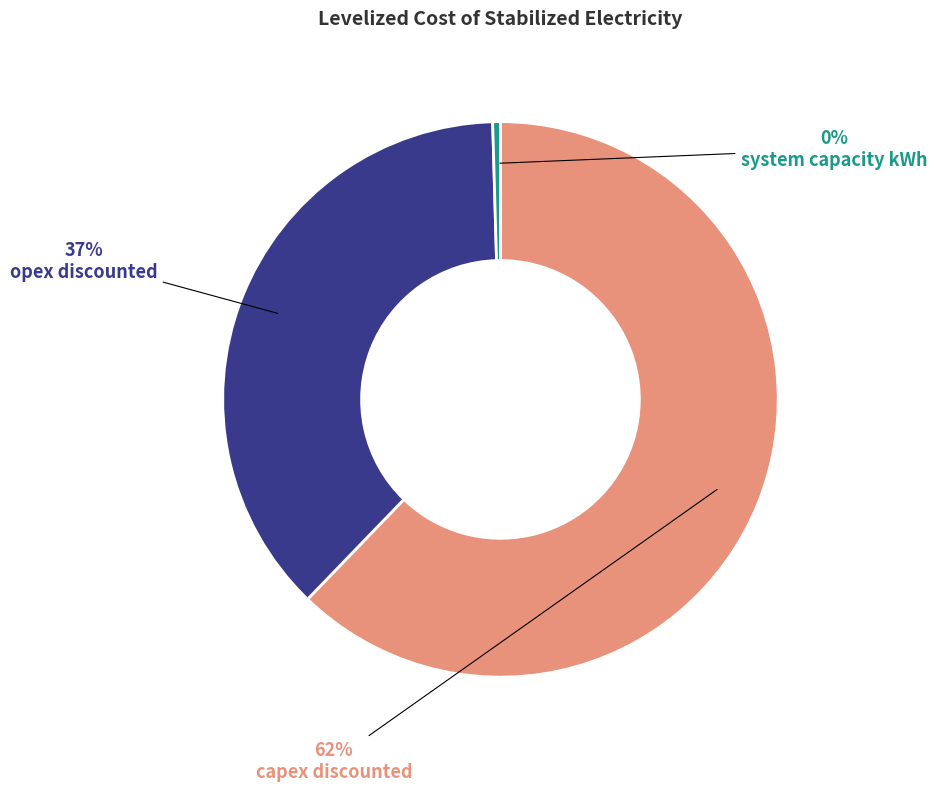

How many slices are in this pie chart?

3